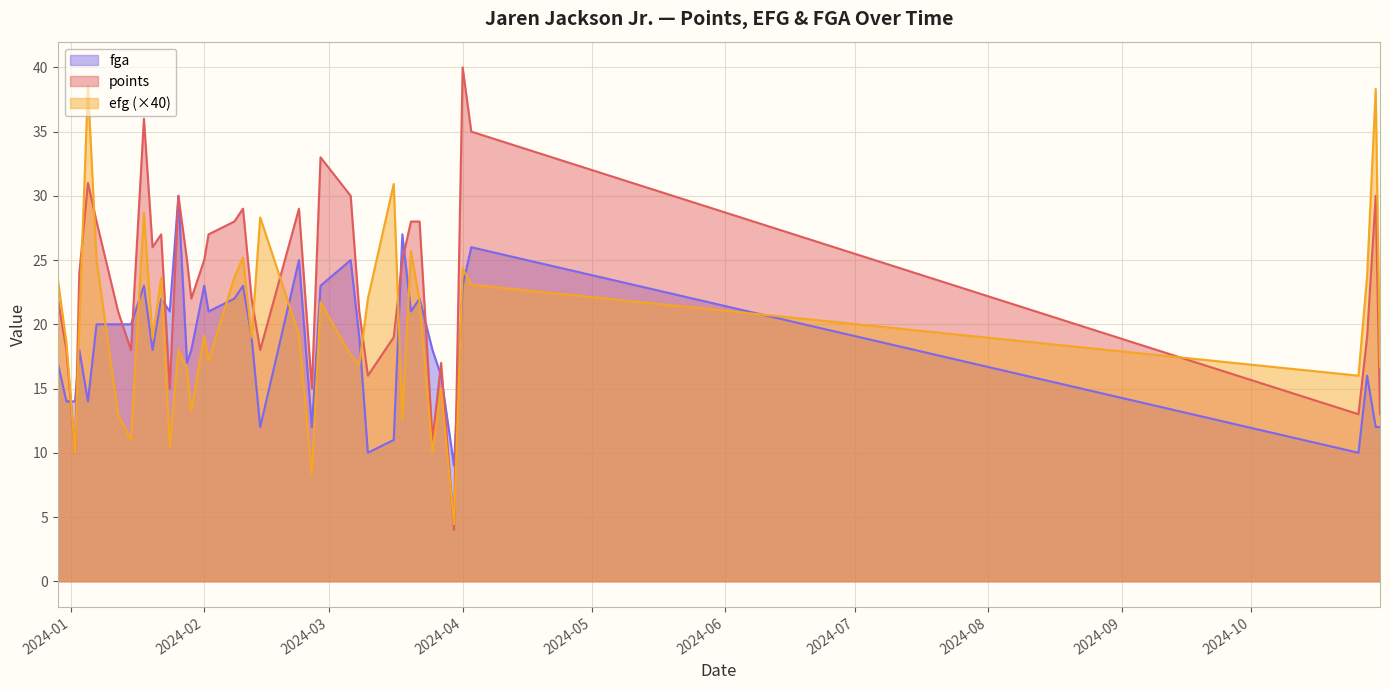

What is the label of the 17th point from the left?

2024-02-28